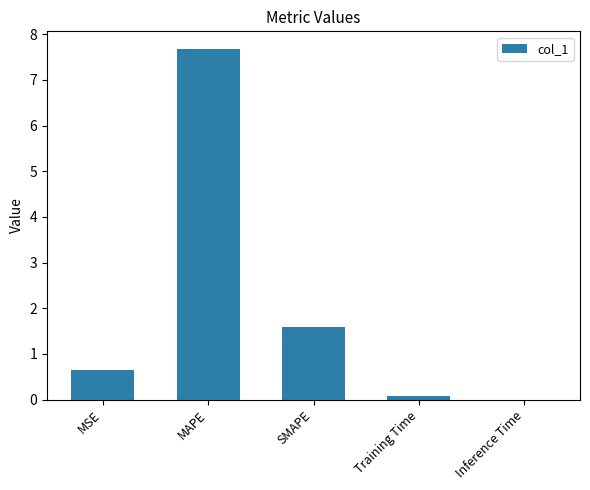

What is the greatest value displayed?

7.7